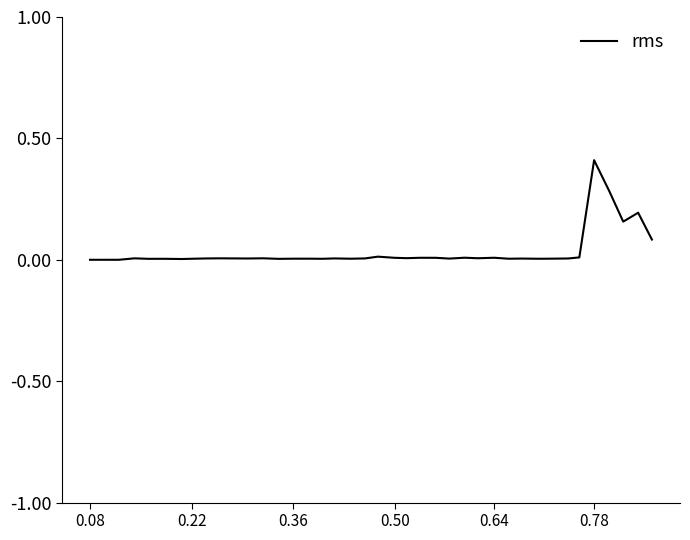

What is the difference between the maximum and minimum values?

0.4